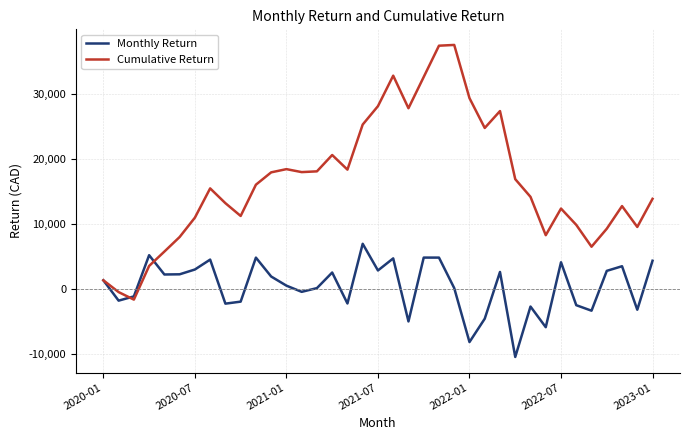

Which series has the largest total across all categories?

Cumulative Return